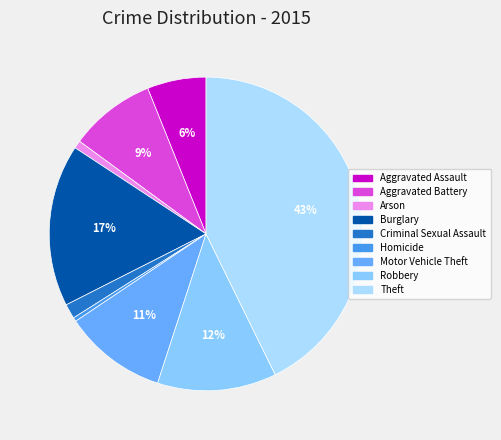

How many segments does this pie chart have?

9